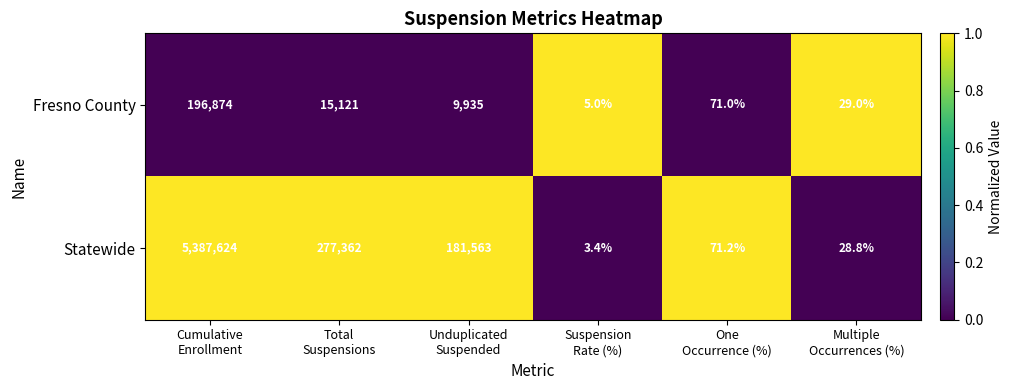

Which series has the largest total across all categories?

Statewide